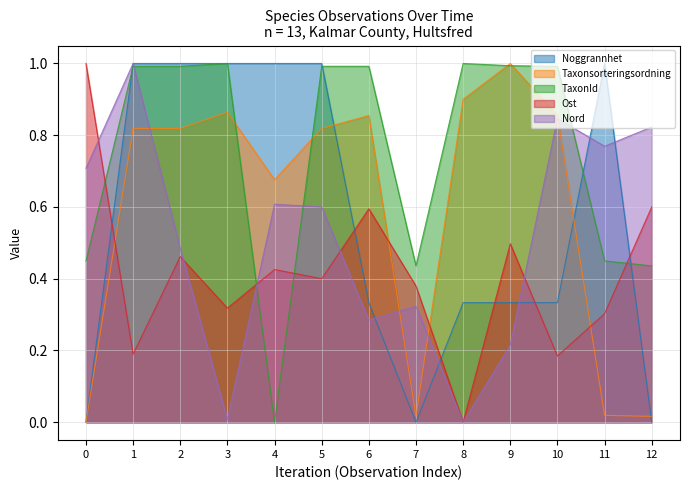

Rank the series by their maximum value, from highest to lowest.

Noggrannhet, Taxonsorteringsordning, TaxonId, Ost, Nord